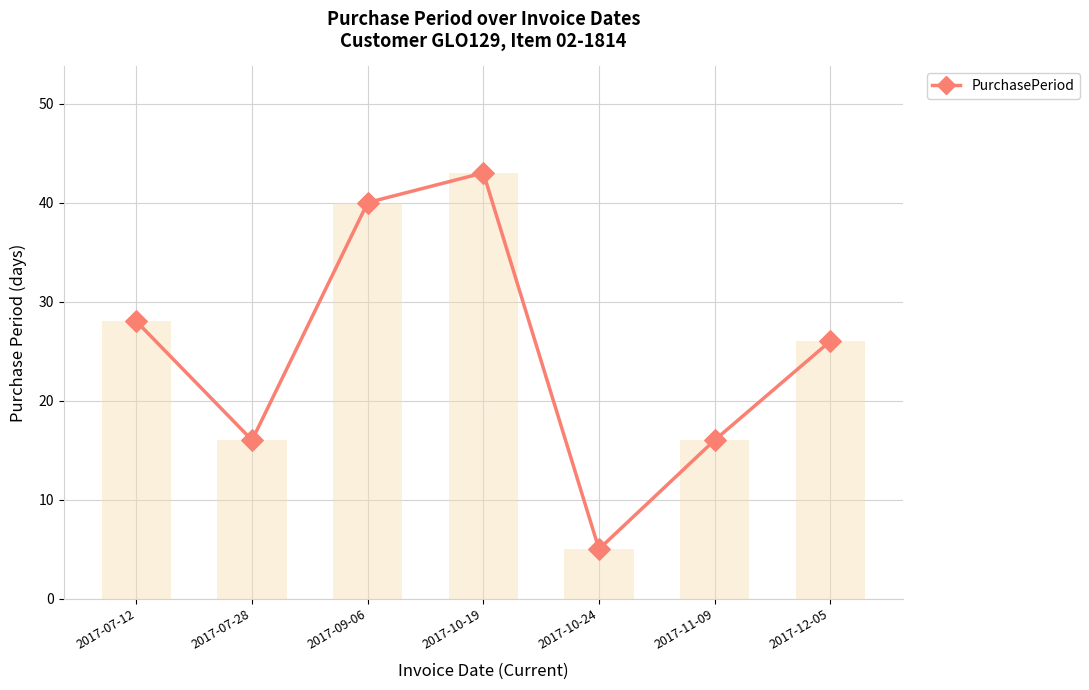

Between 2017-07-28 and 2017-12-05, which is larger?

2017-12-05